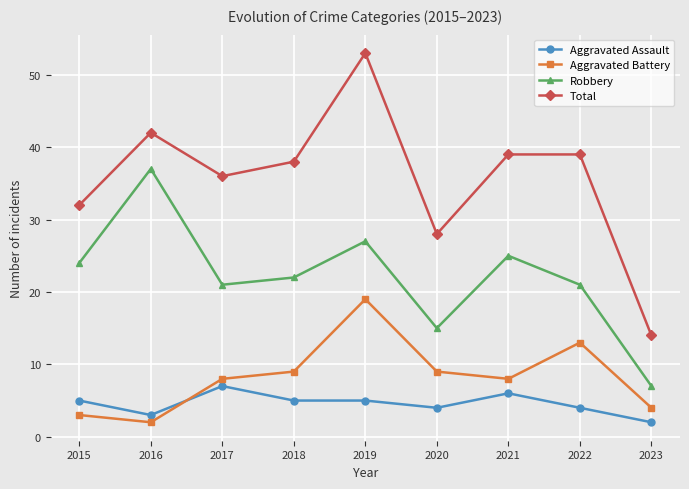

At which label does Aggravated Assault reach its minimum?

2023